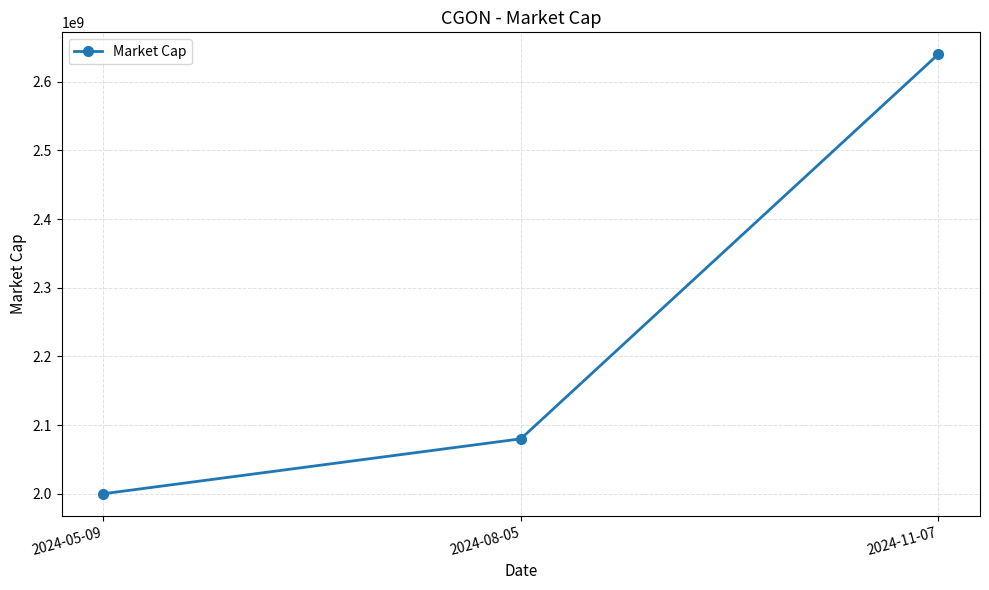

The value at 2024-05-09 is 2000000000. True or false?

True